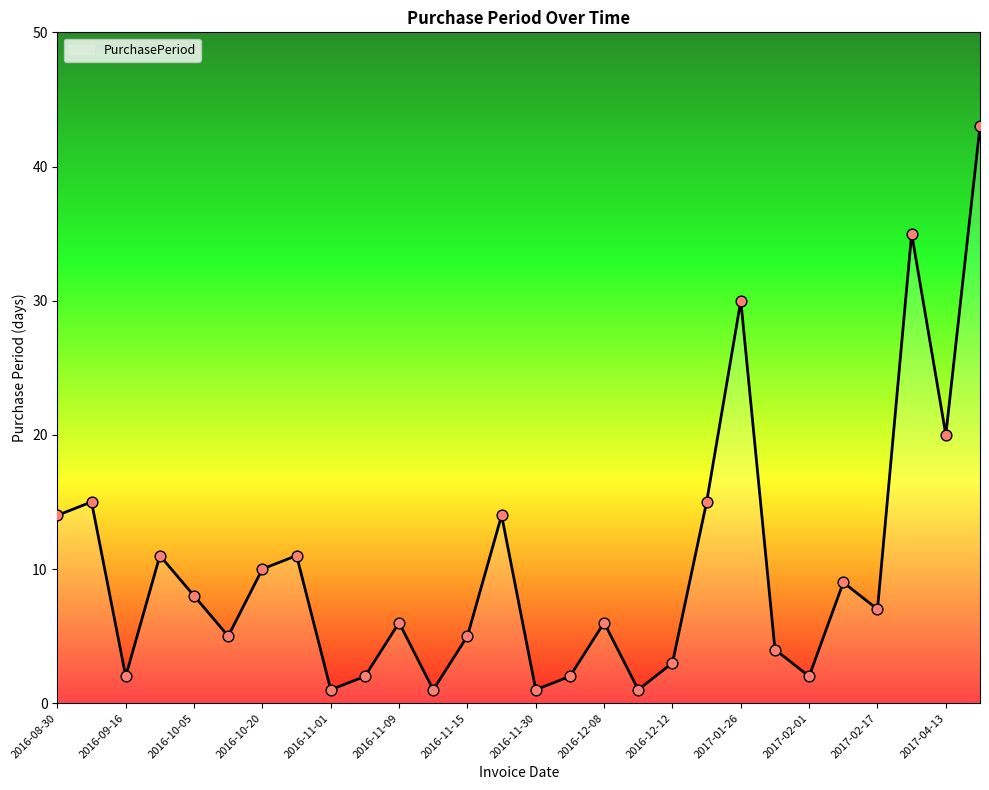

What is the greatest value displayed?

43